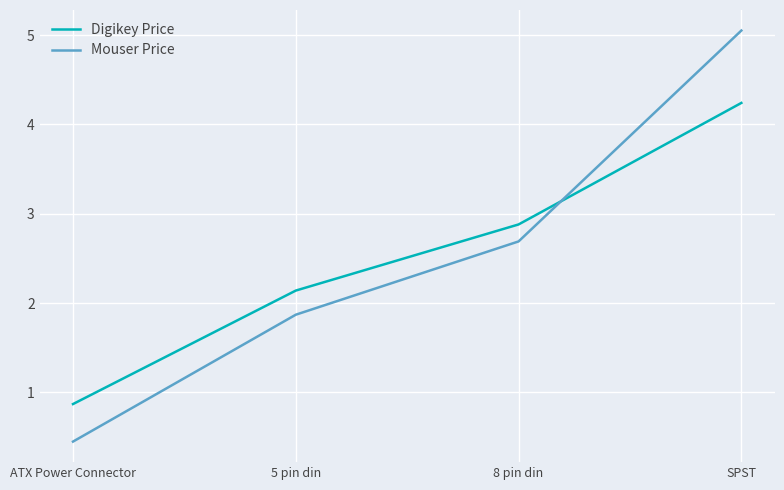

At SPST, list the series in order from largest to smallest.

Mouser Price, Digikey Price